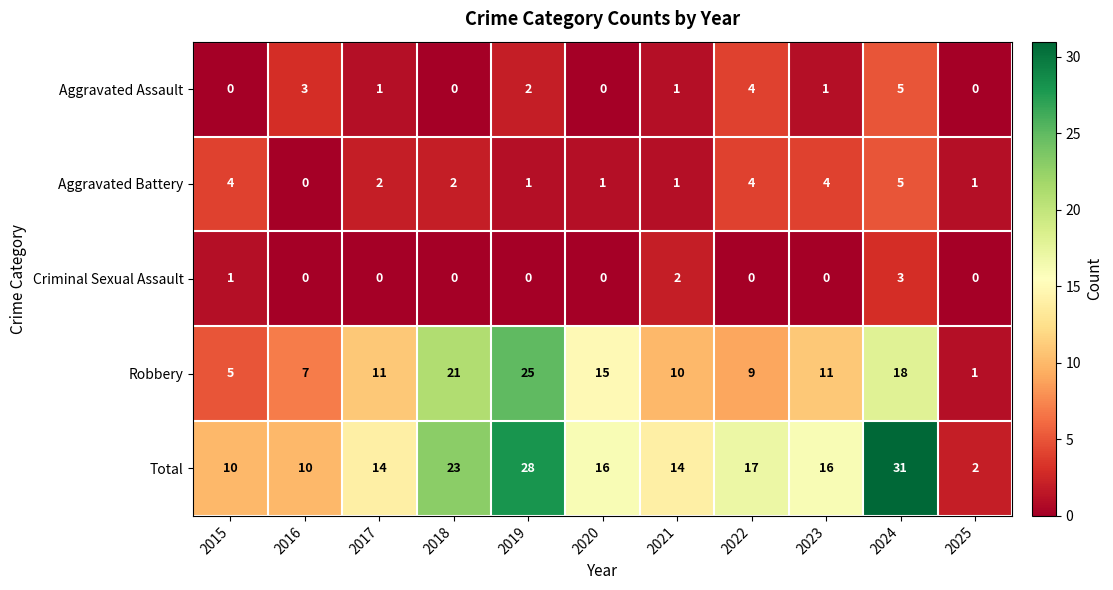

At which label does Criminal Sexual Assault reach its peak?

2024